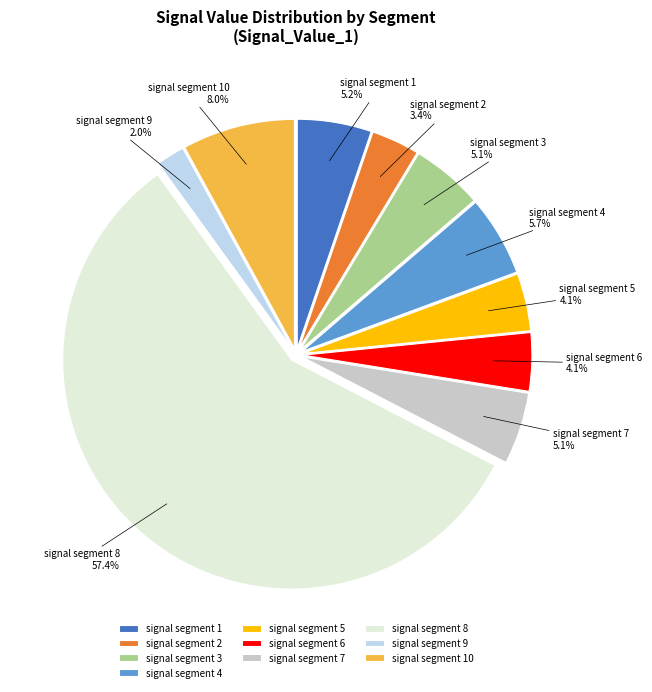

To the nearest percent, what portion does signal segment 6 represent?

4%